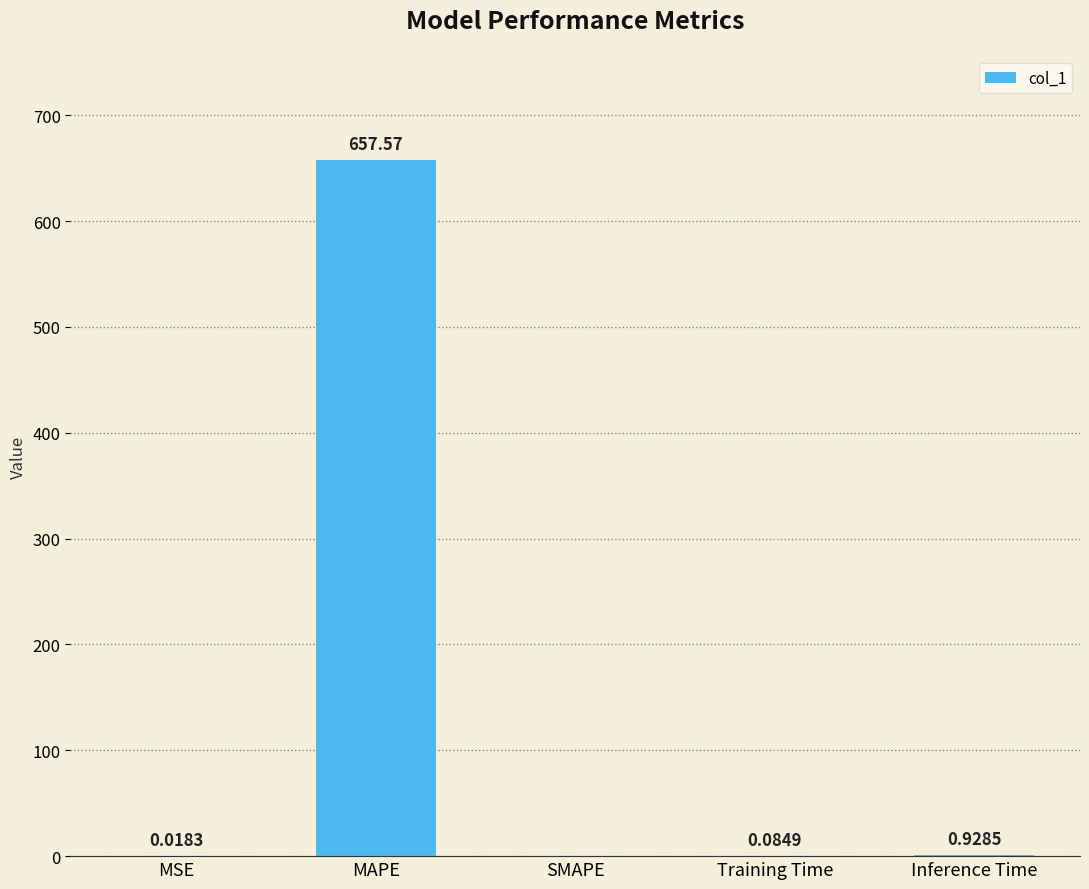

Between MSE and Training Time, which is larger?

Training Time